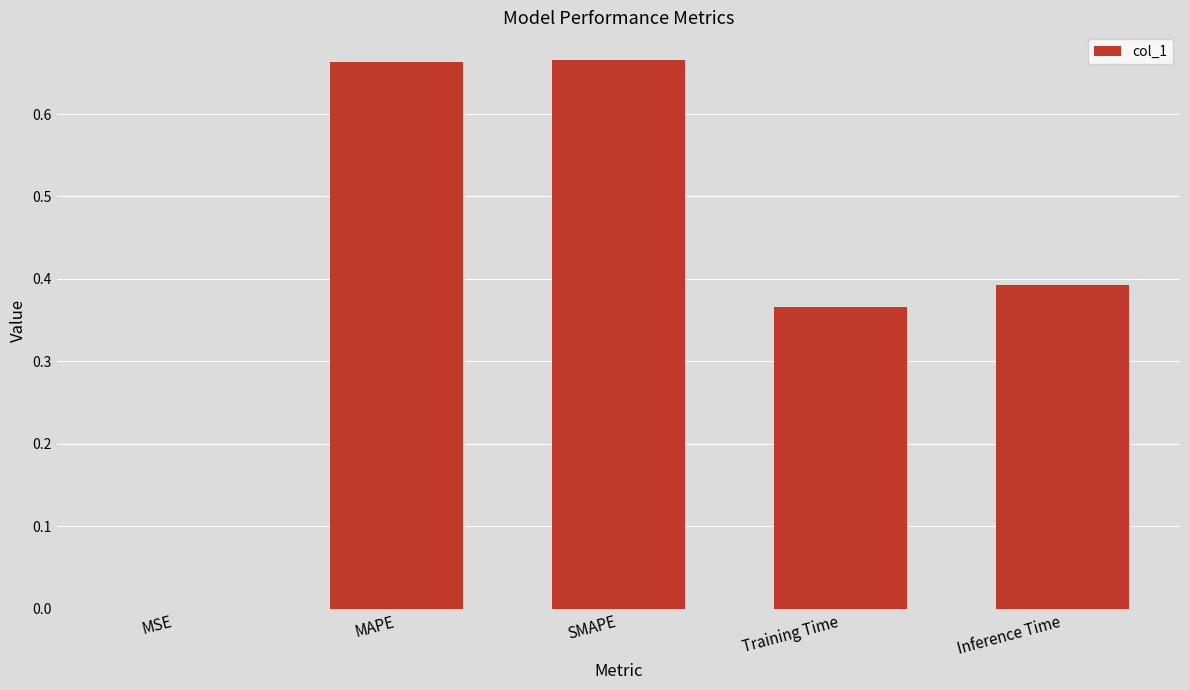

The chart shows a value of 0.6 at Training Time. True or false?

False